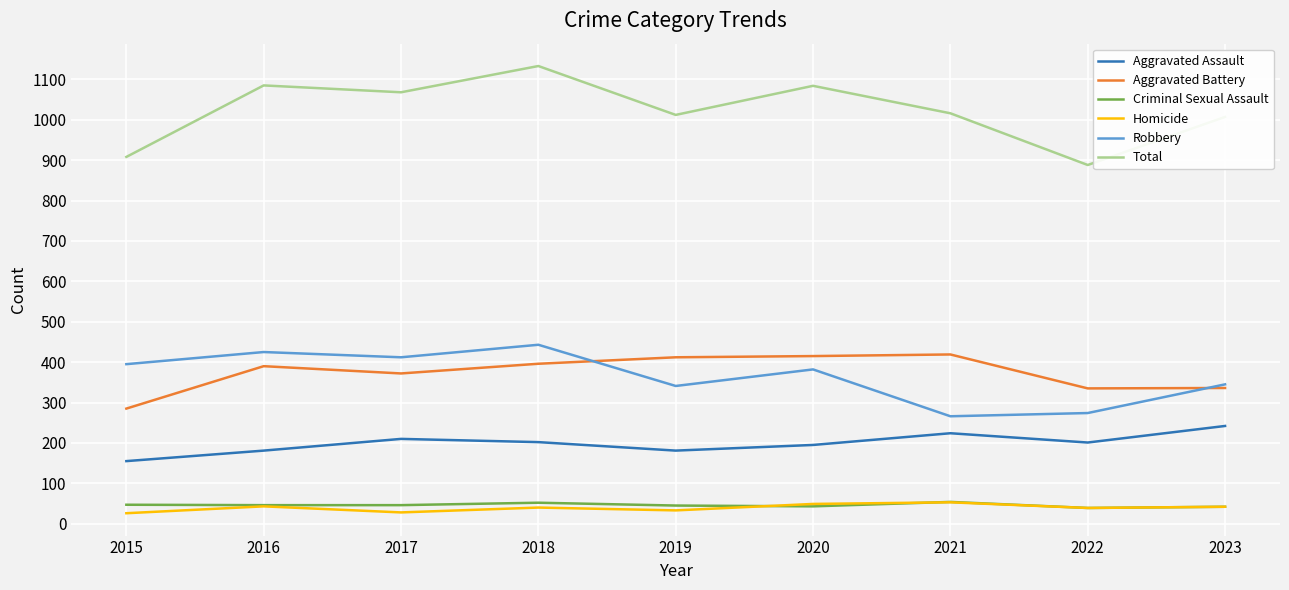

What is the average value of the Robbery series?

365